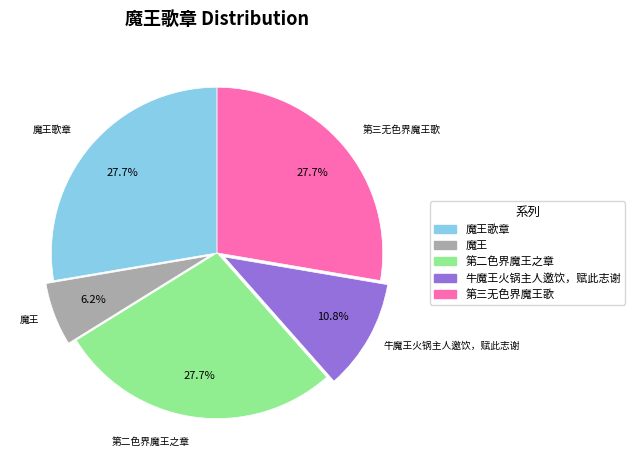

True or false: 牛魔王火锅主人邀饮，赋此志谢 accounts for 1% of the total.

False